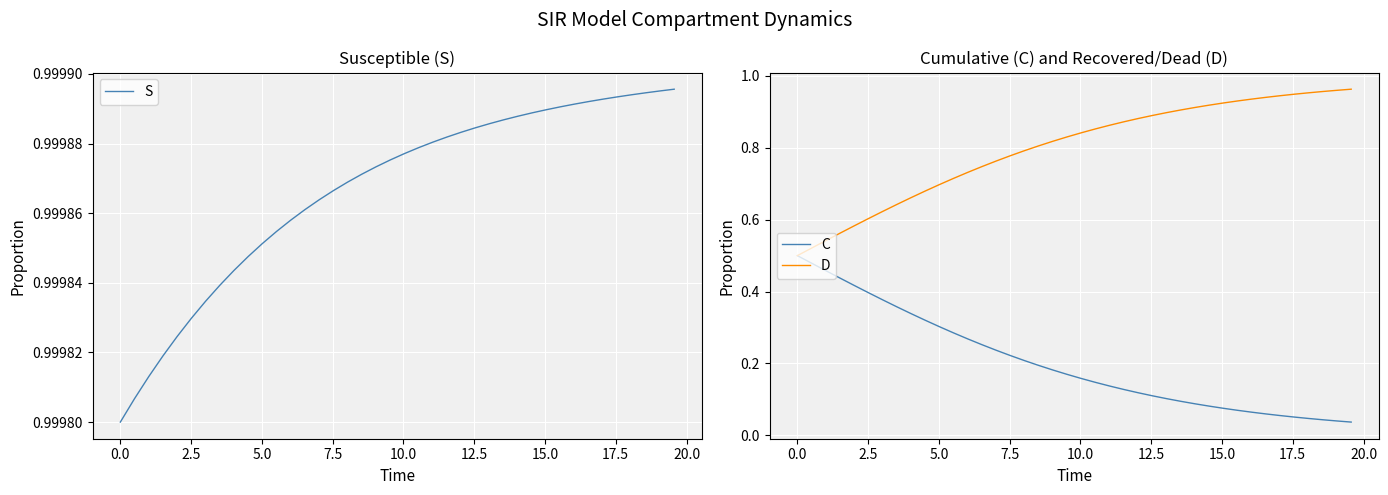

What is the lowest value of the D series?

0.5